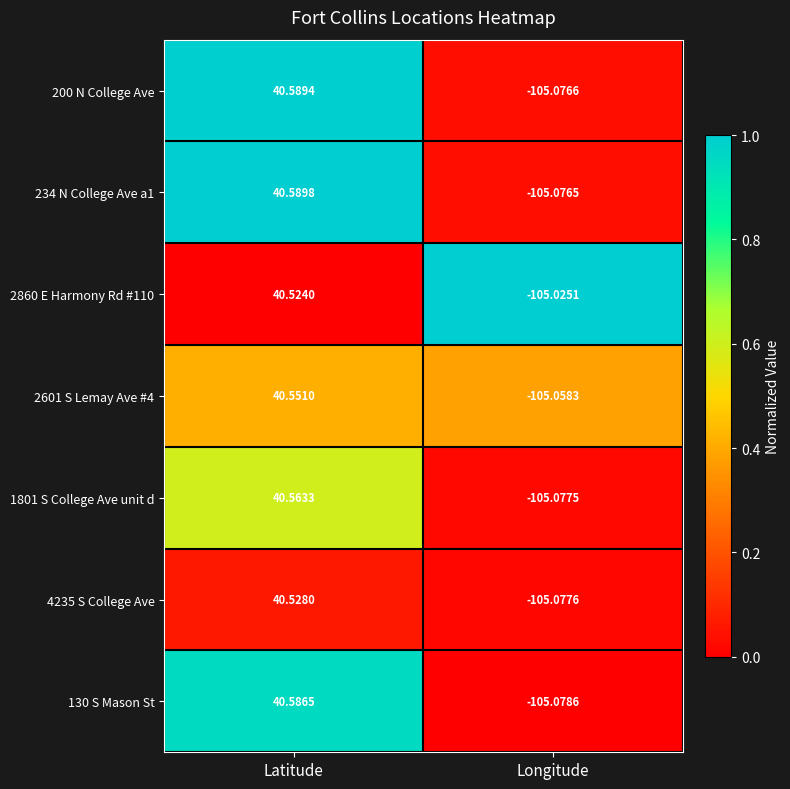

List the series in order of their peak value, highest first.

234 N College Ave a1, 200 N College Ave, 130 S Mason St, 1801 S College Ave unit d, 2601 S Lemay Ave #4, 4235 S College Ave, 2860 E Harmony Rd #110